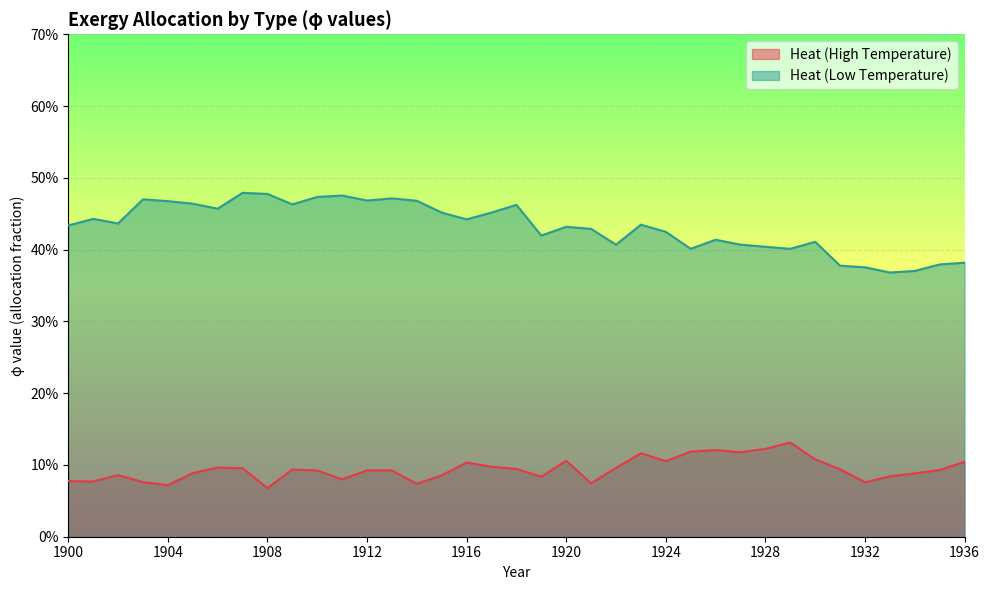

Does the chart display data point markers on the line(s)?

No